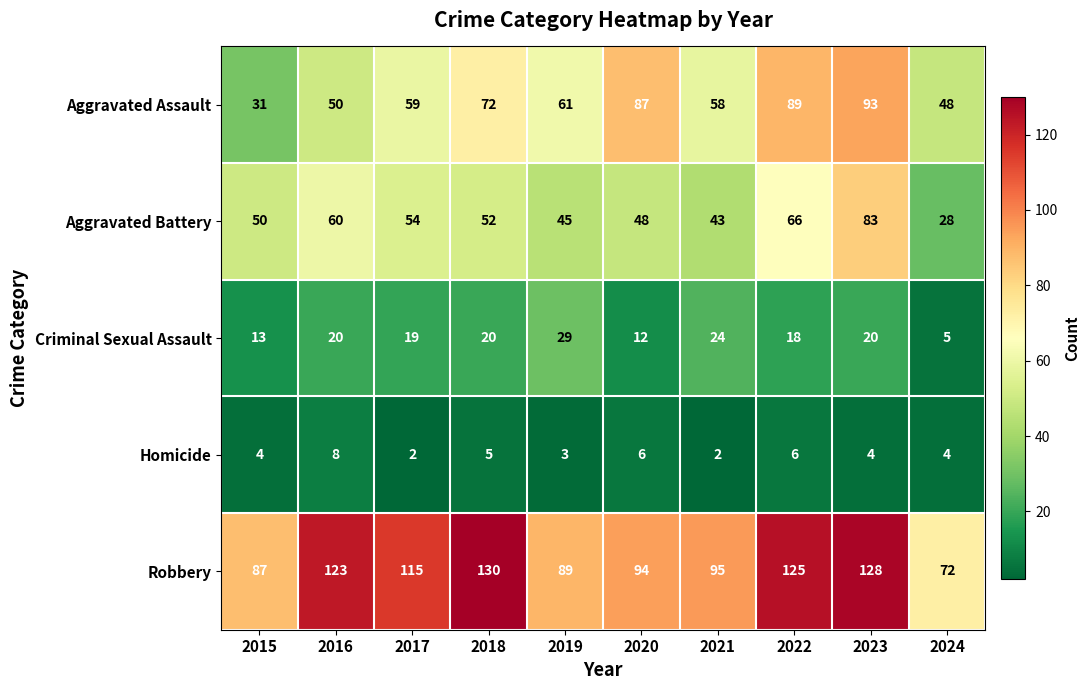

Is it true that Robbery equals 164 at 2017?

False